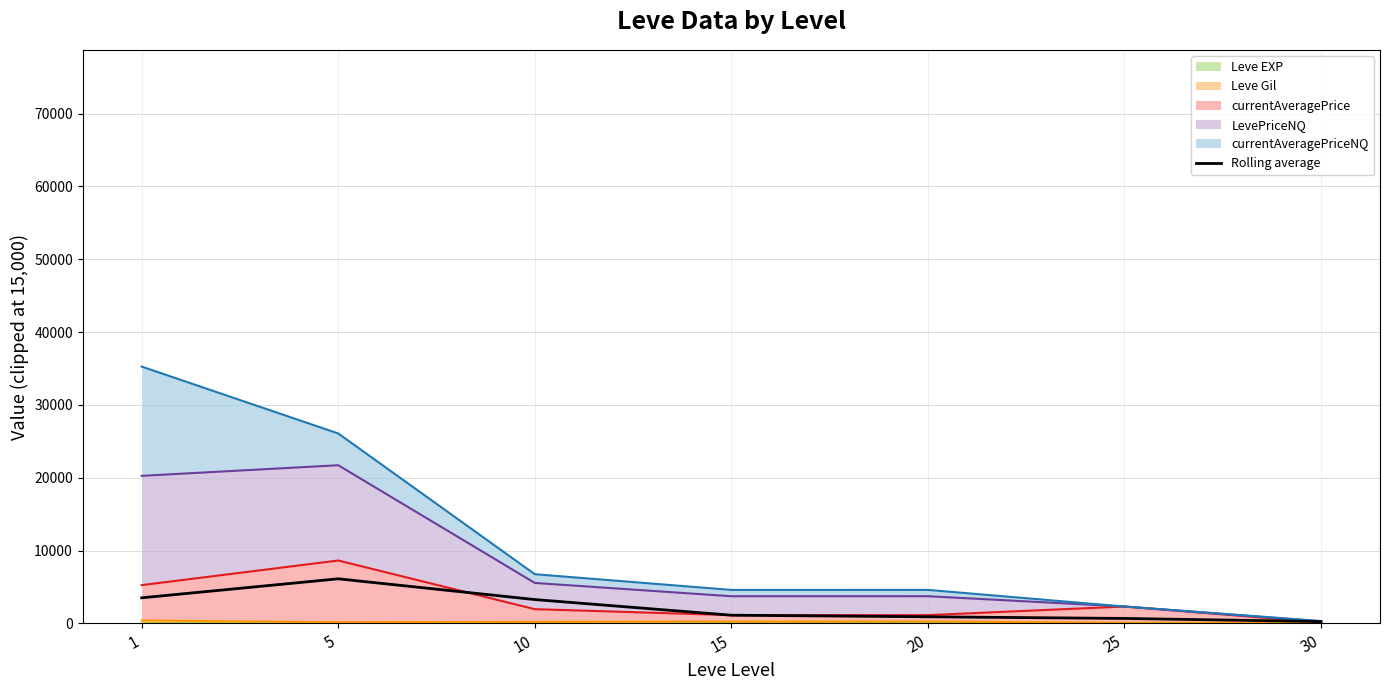

Where does the data first go above 1137?

1